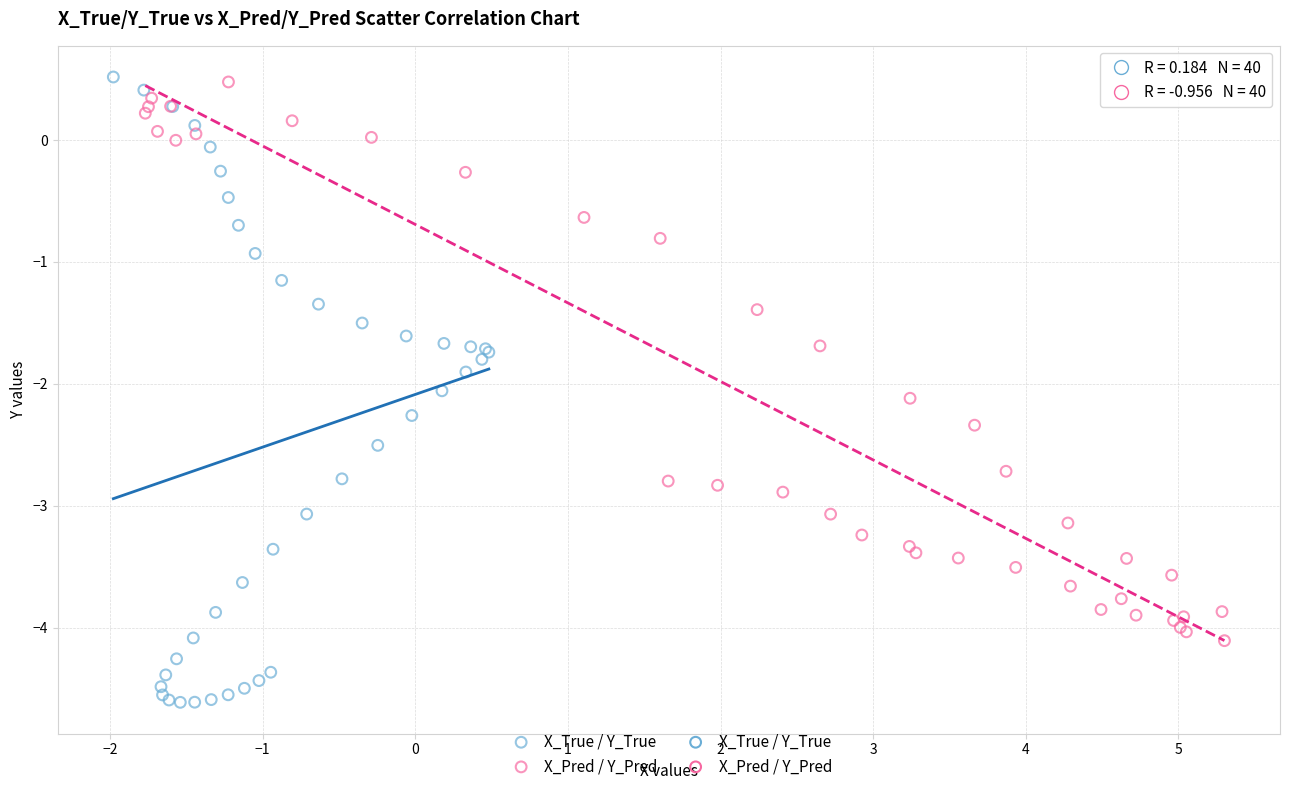

Which series reaches the minimum Y coordinate?

X_True / Y_True